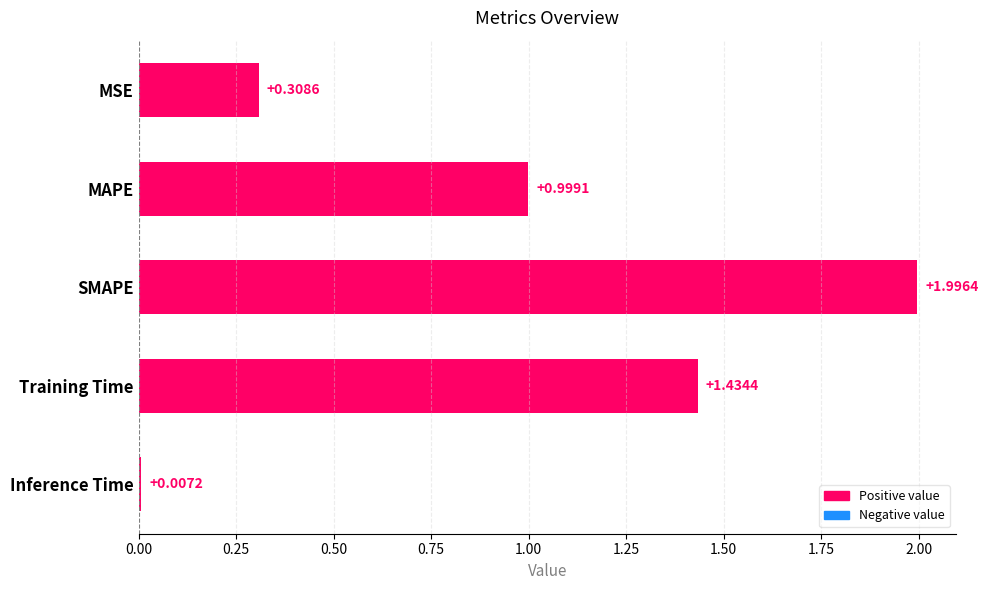

Are the bars horizontal?

Yes